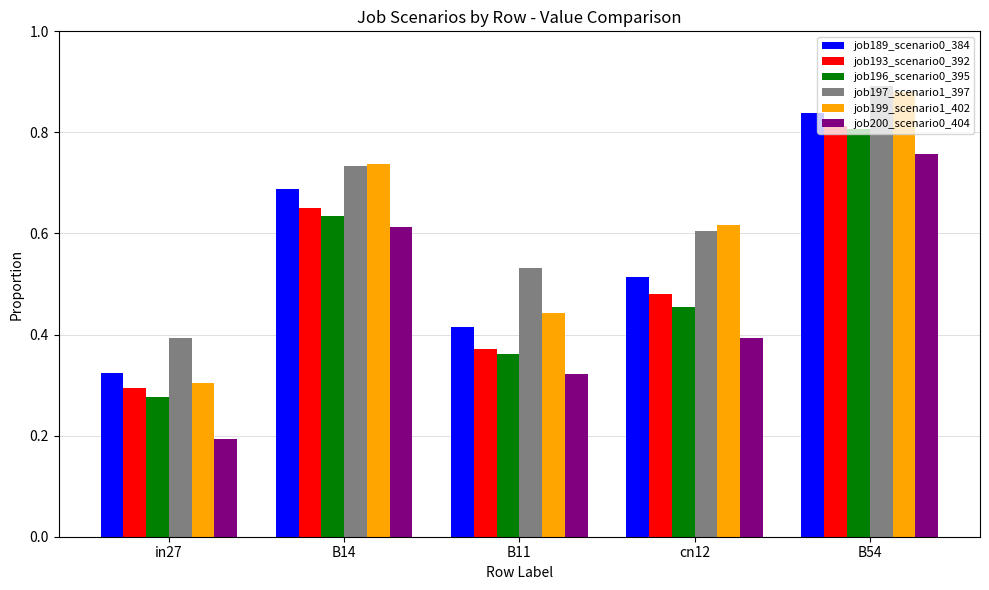

At how many categories does at least one series exceed 0?

5